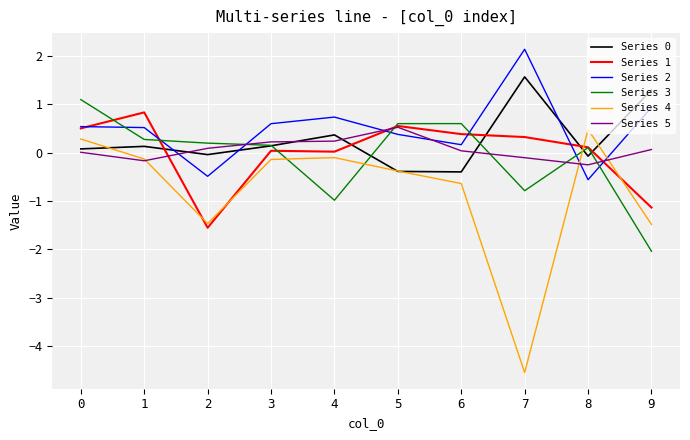

Which series has the widest spread of values?

Series 4